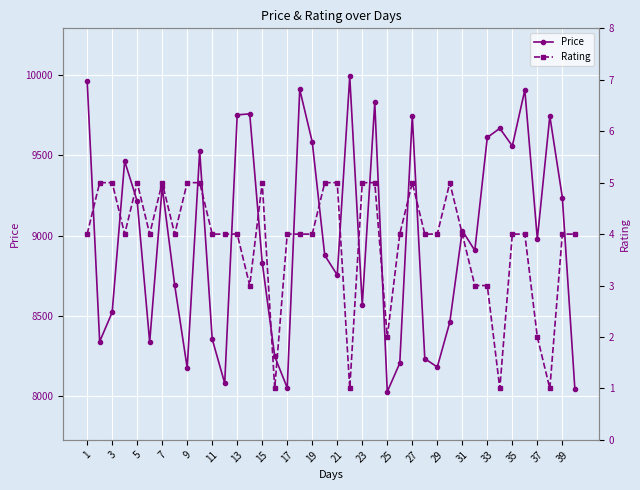

The value of Price at 25 is 12341. True or false?

False